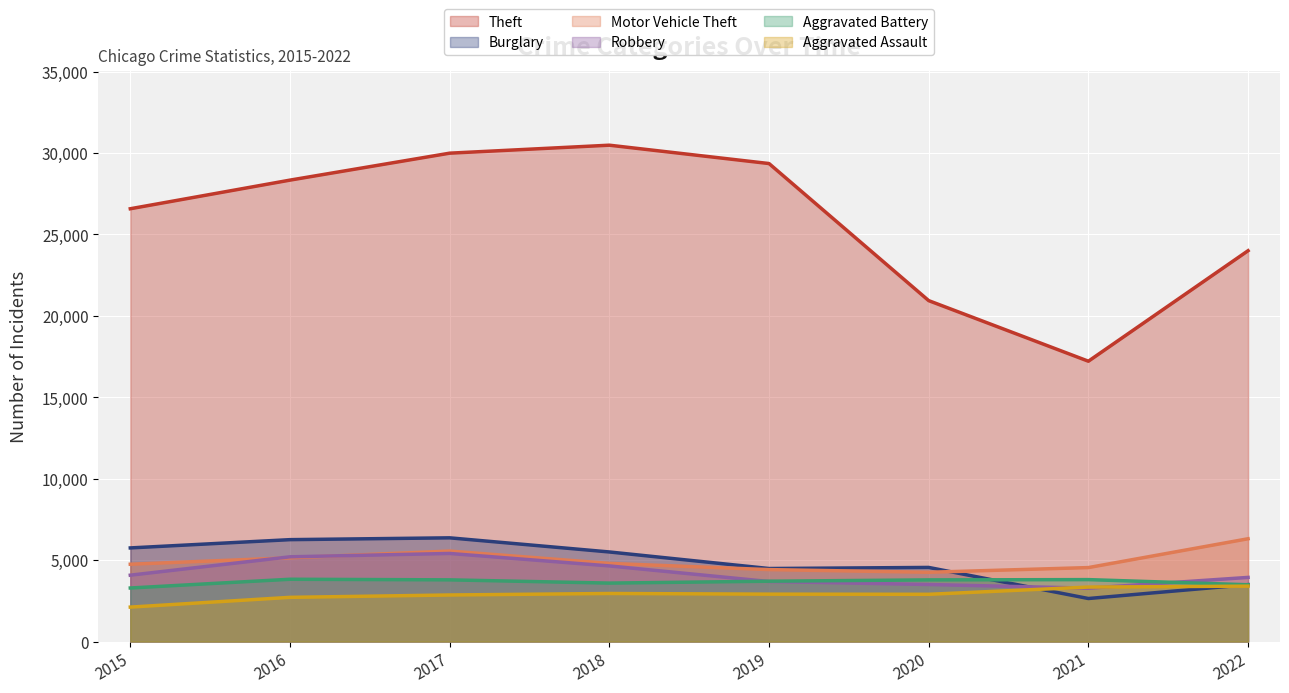

What are all the series names shown in the legend?

Theft, Burglary, Motor Vehicle Theft, Robbery, Aggravated Battery, Aggravated Assault